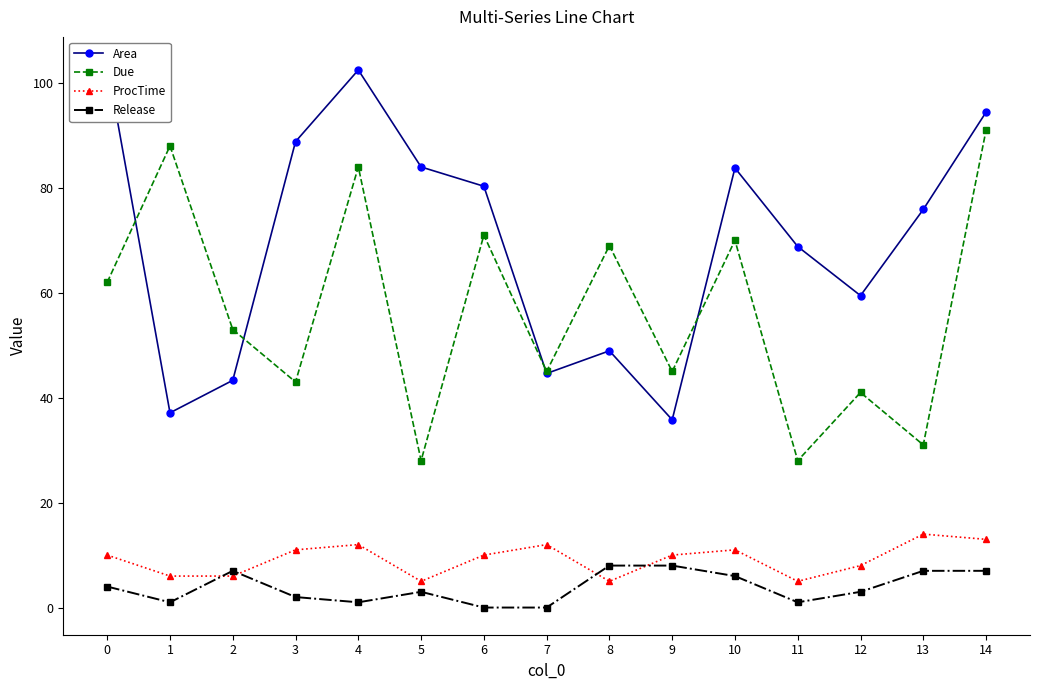

Where do ProcTime and Release first cross each other?

1 and 2